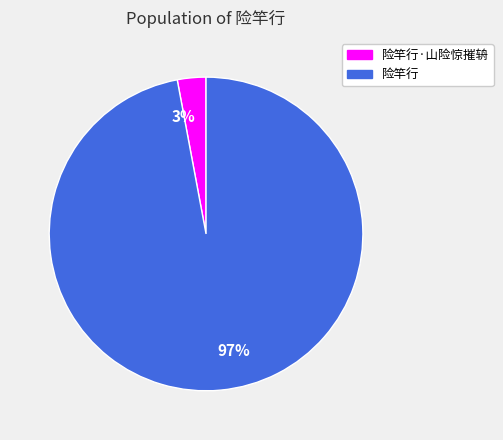

Does 险竿行·山险惊摧辀 account for over 50% of the chart?

No